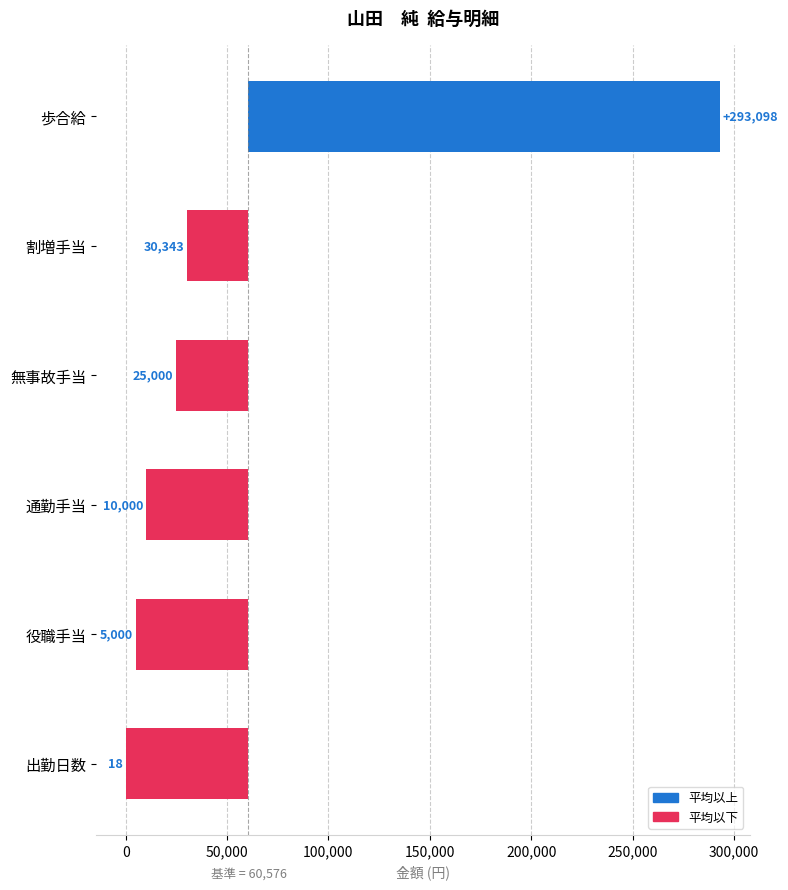

How many values are below zero?

5